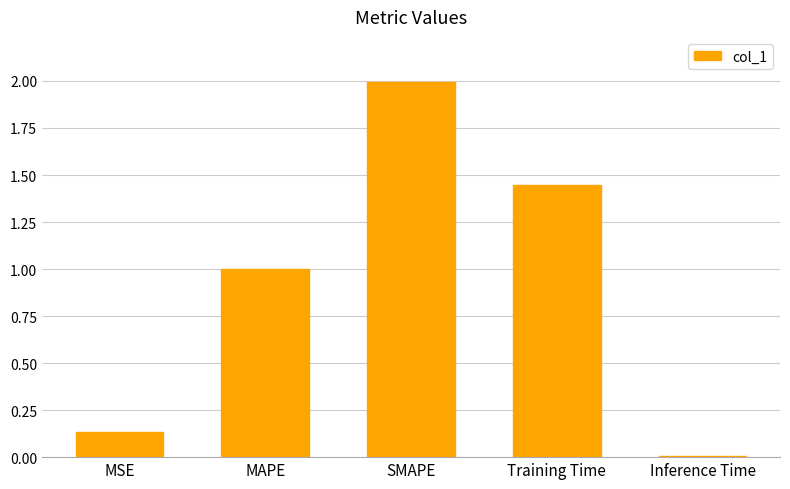

The value at MAPE is 1.6. True or false?

False